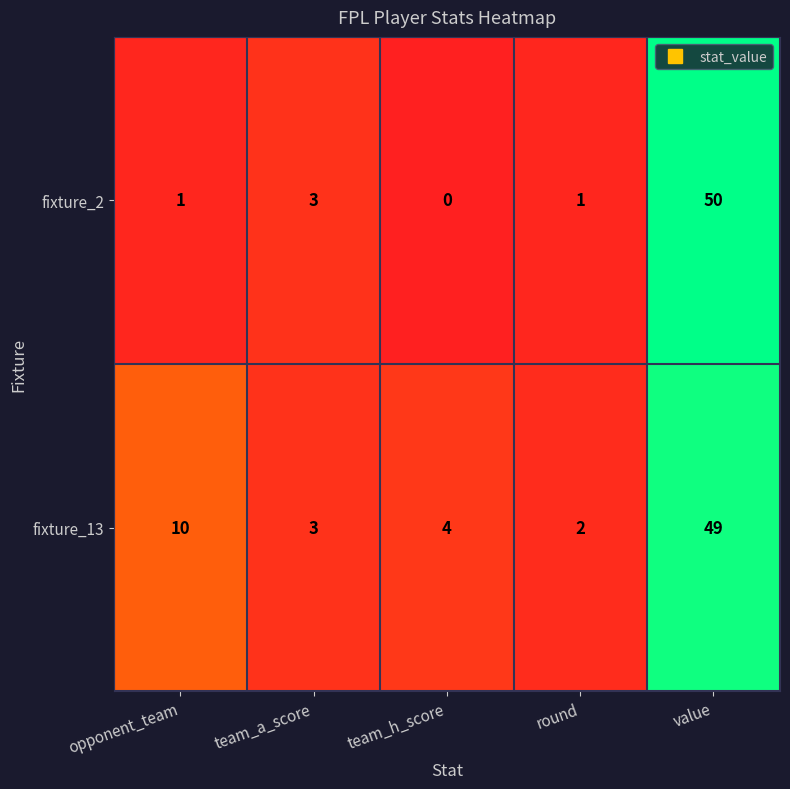

Which label corresponds to the largest value in the chart?

value